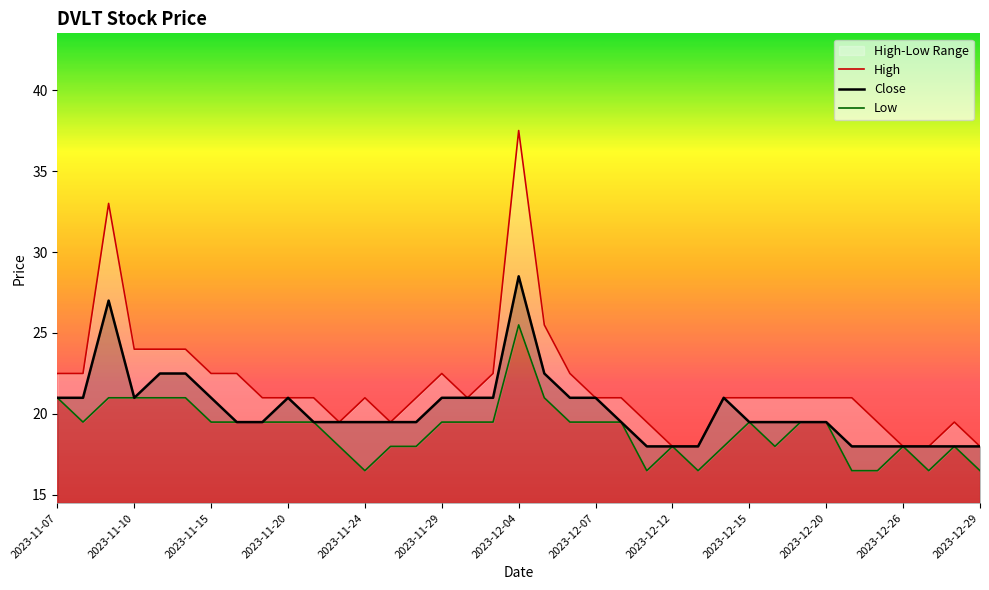

What is the difference between the maximum and minimum values in the High series?

19.5